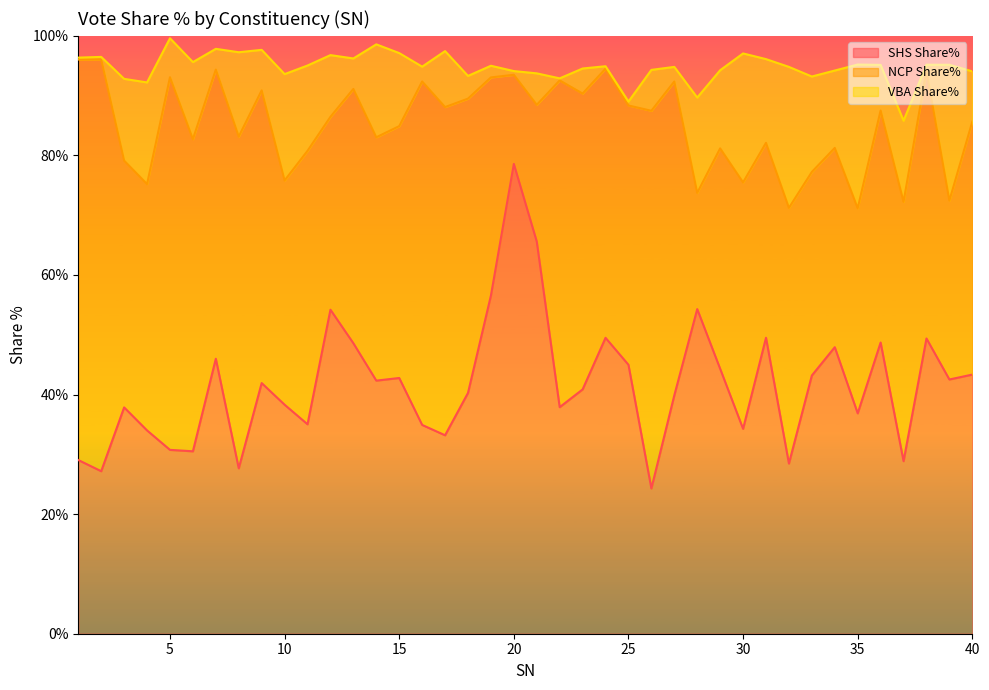

What is the difference between the second highest and second lowest values in the VBA Share% series?

23.2